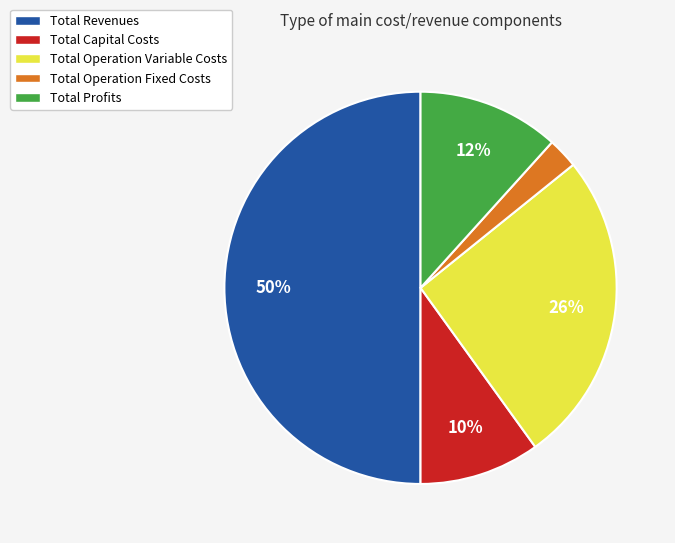

Does Total Capital Costs represent more than half of the total?

No